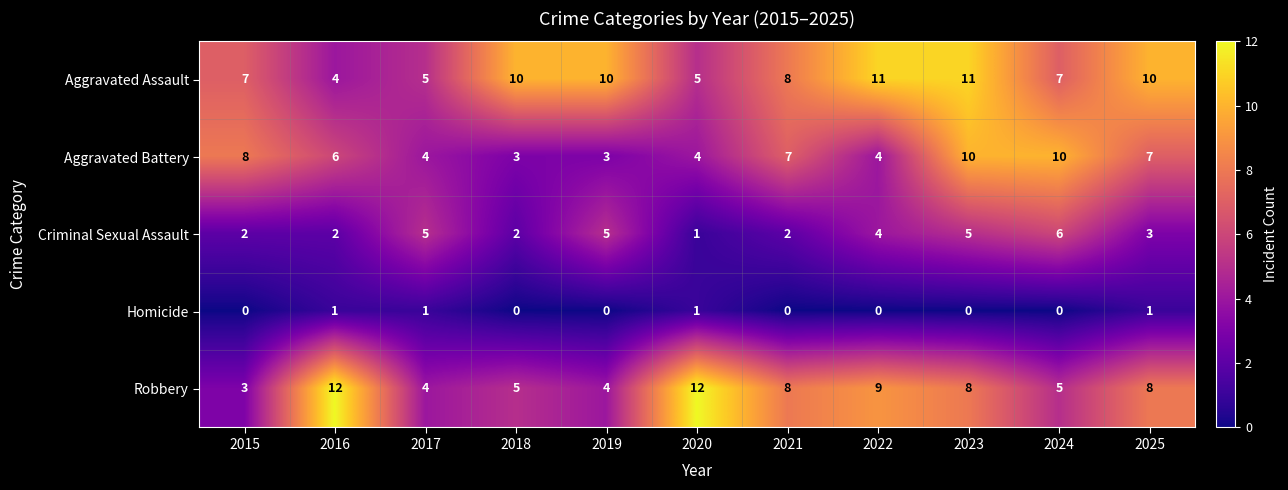

List the series in order of their peak value, highest first.

Robbery, Aggravated Assault, Aggravated Battery, Criminal Sexual Assault, Homicide